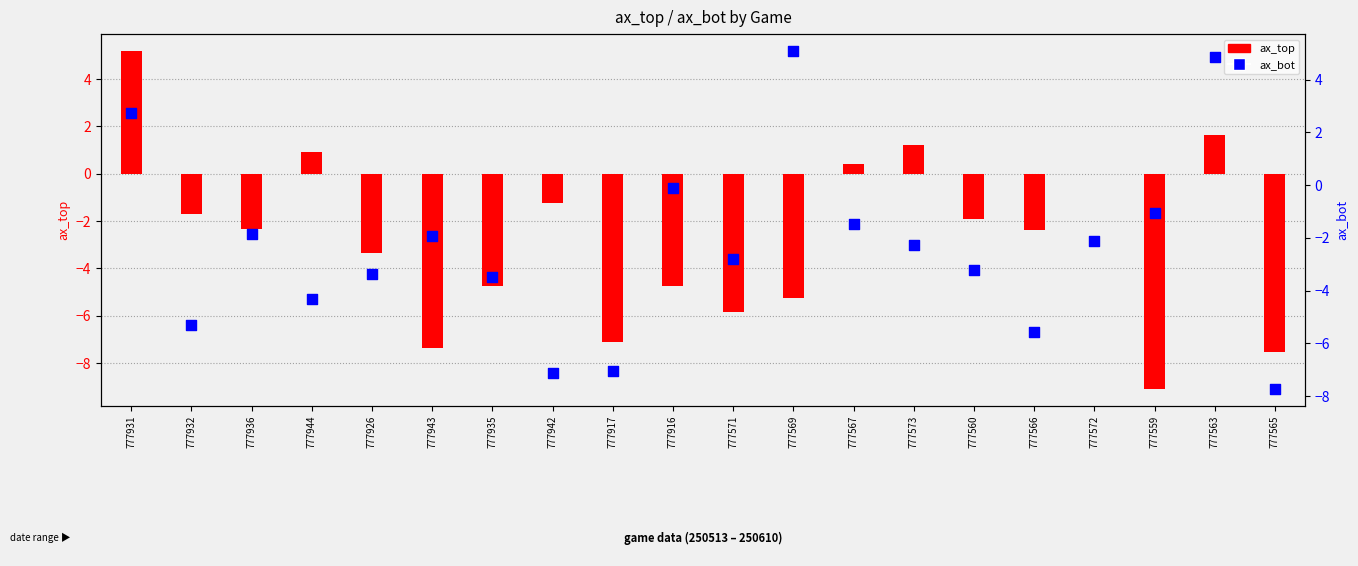

Which series has the largest total across all categories?

ax_bot